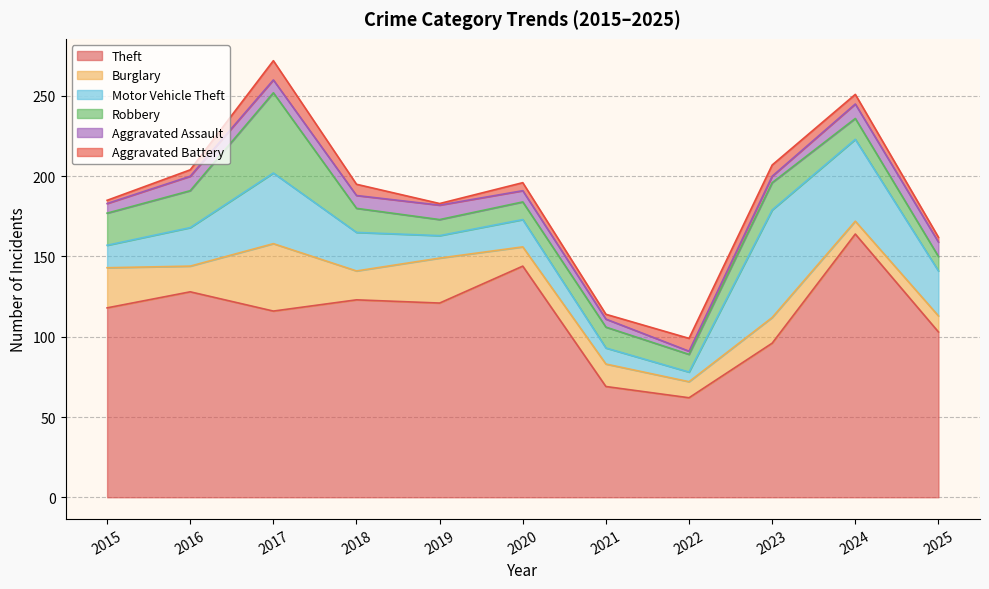

What is the sum of all Aggravated Battery values?

58